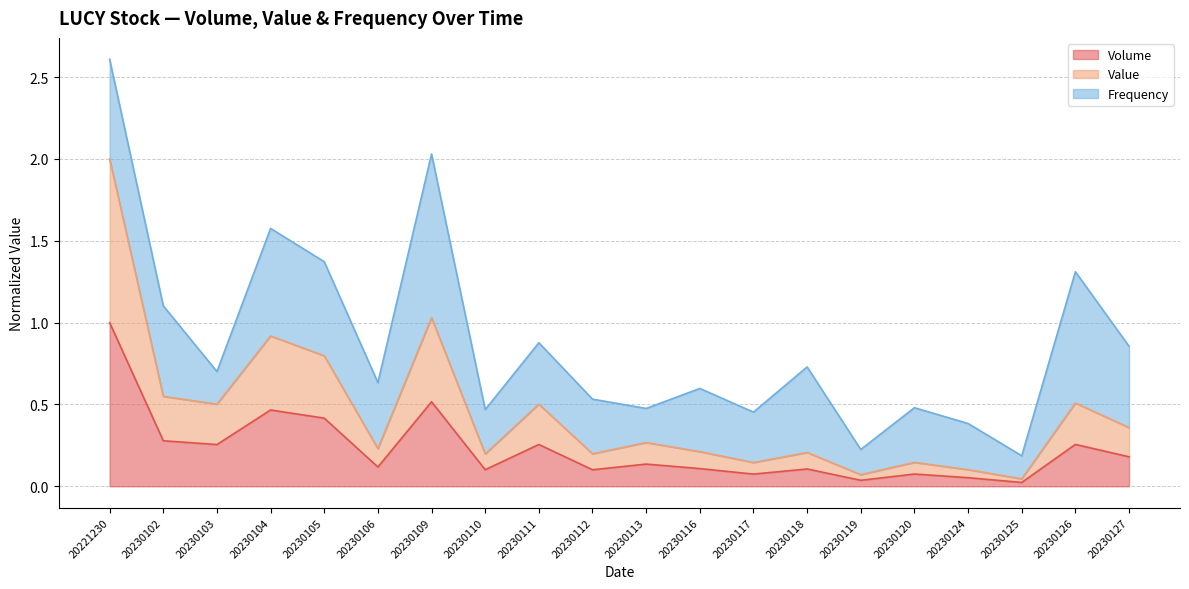

At which category is the sum across all series the highest?

20221230